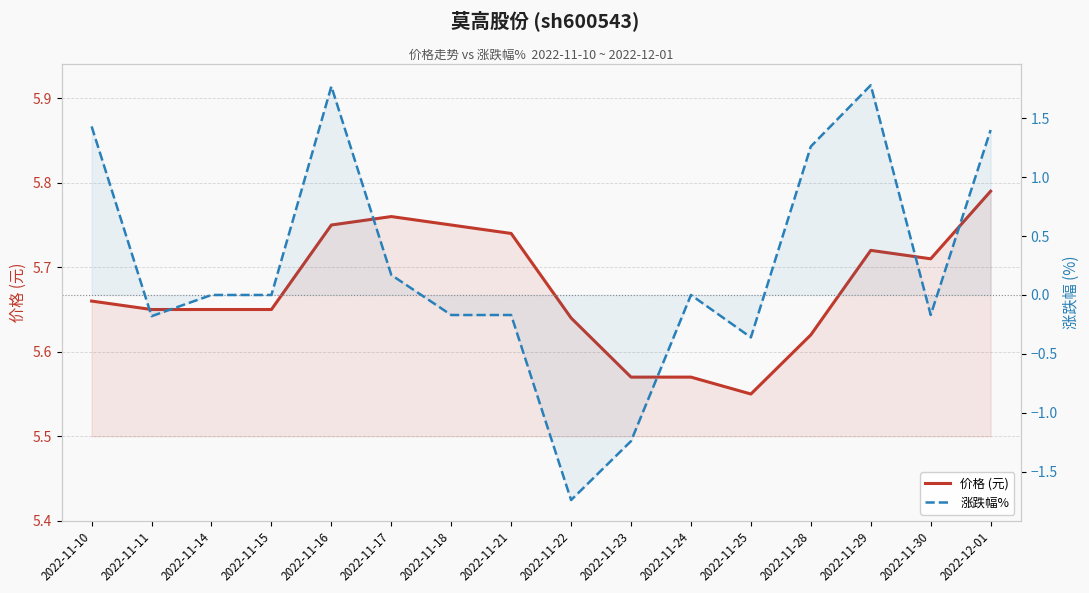

Which has a higher value, 2022-11-25 or 2022-11-21?

2022-11-21